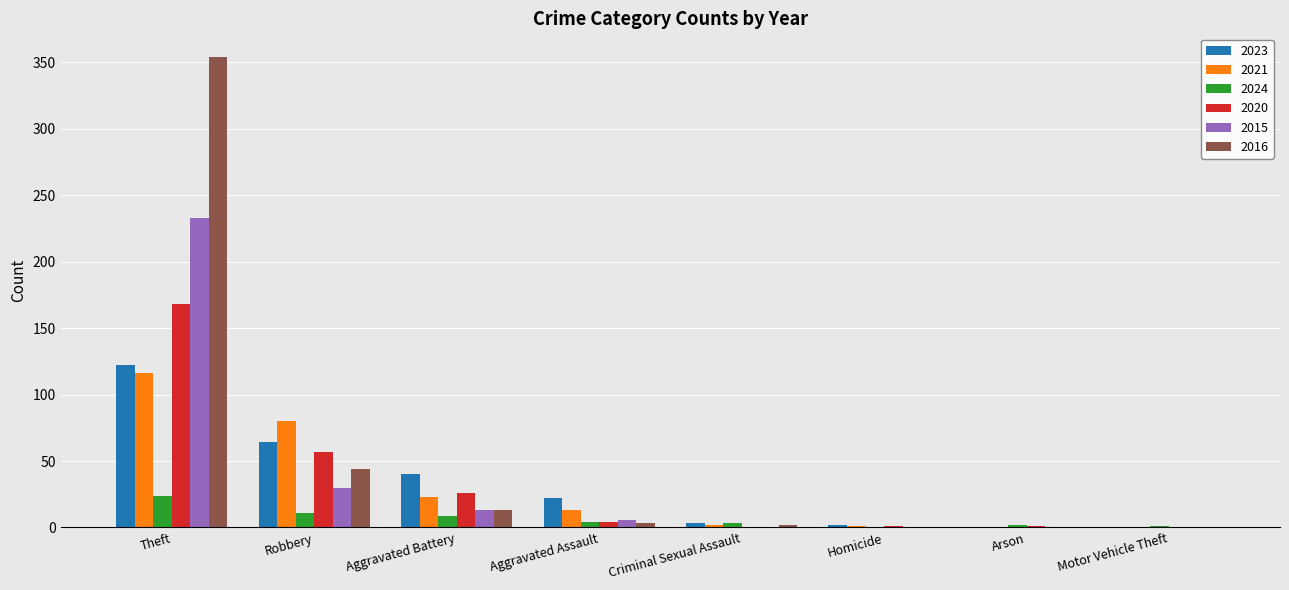

At which label does 2021 first exceed 13?

Theft